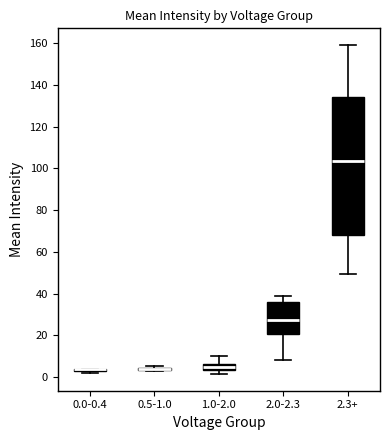

Where is the lower edge of the box for 2.0-2.3 on the y-axis? The values are not printed on the chart, so give them approximately, as read against the axis.

20